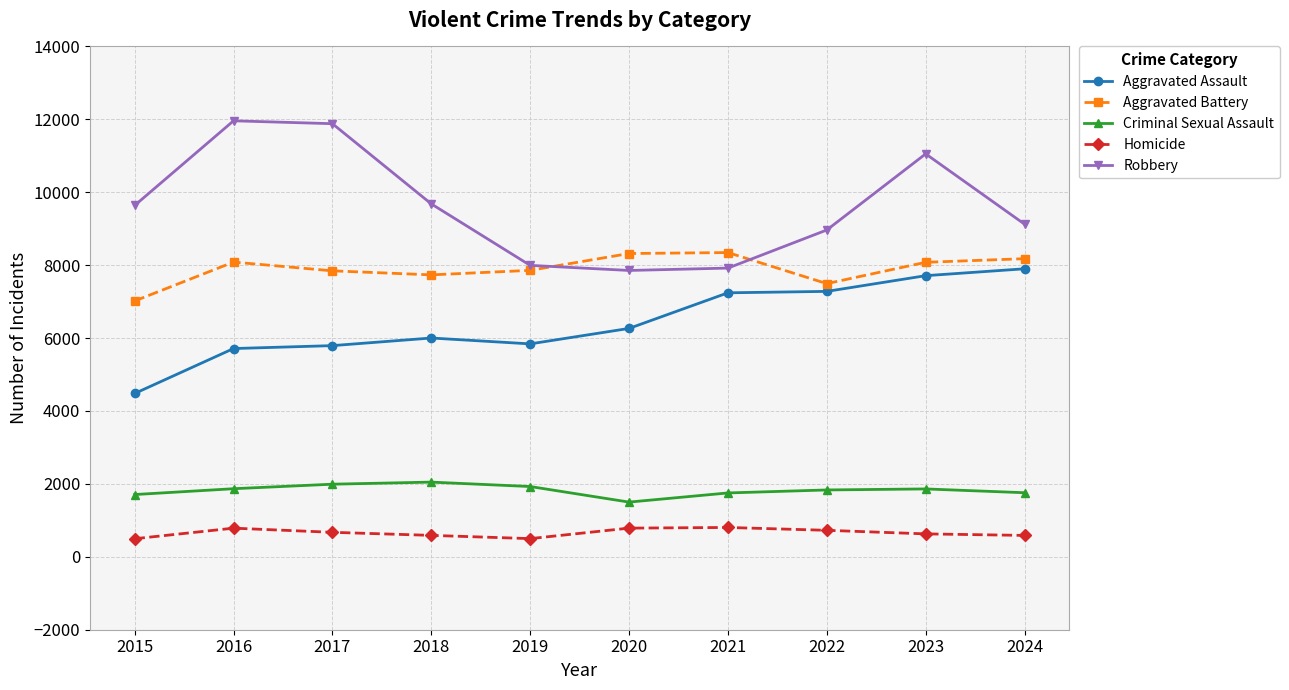

Between 2016 and 2021, which series saw the biggest shift?

Robbery